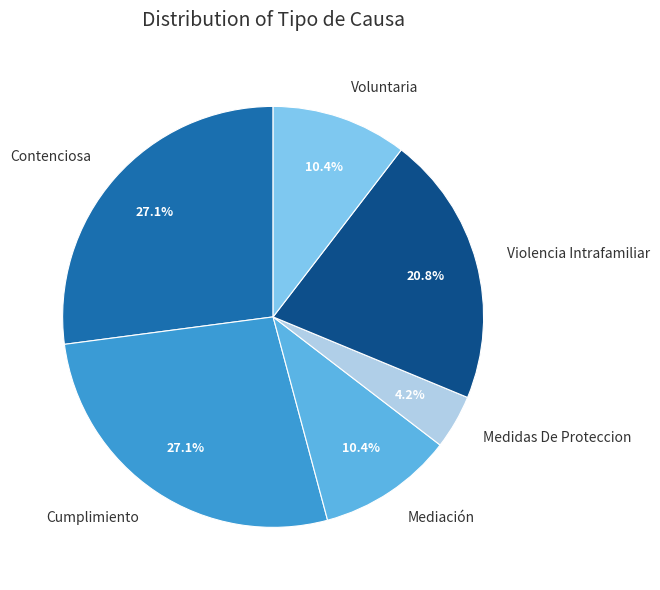

Which slice is the smallest?

Medidas De Proteccion